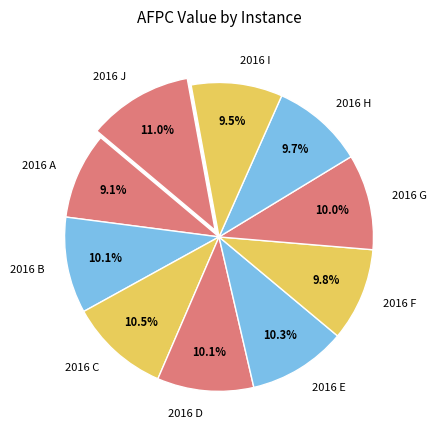

Is there any slice that represents more than half of the pie?

No